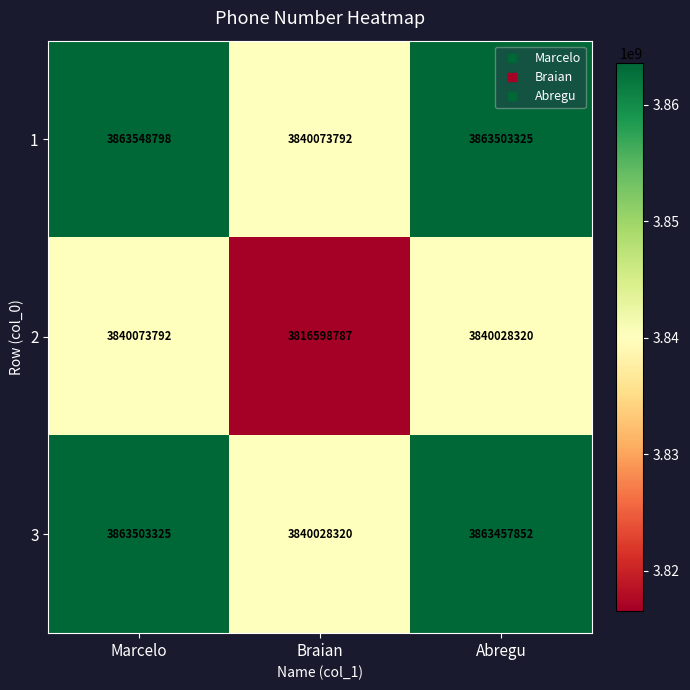

Count the number of categories in the chart.

3